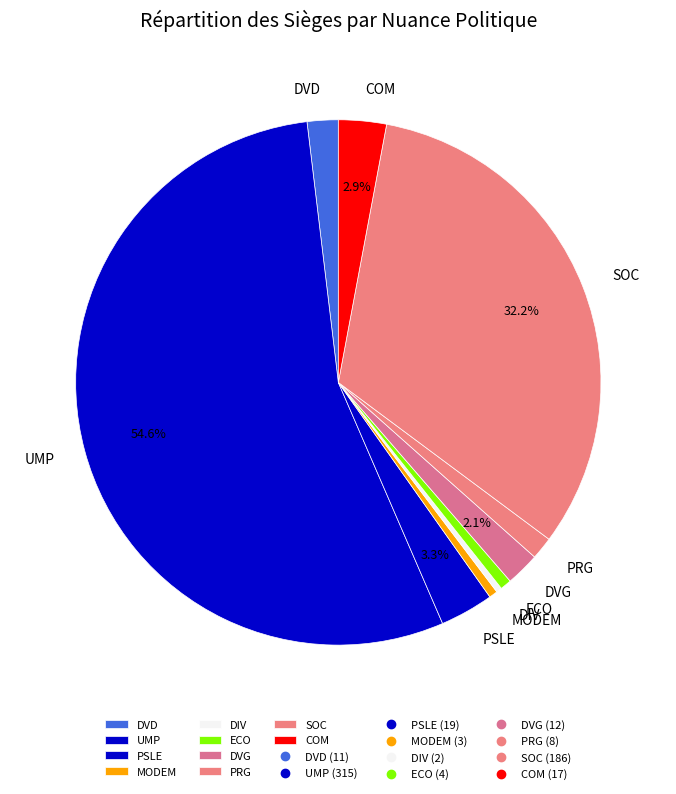

What is the largest slice in the pie chart?

UMP